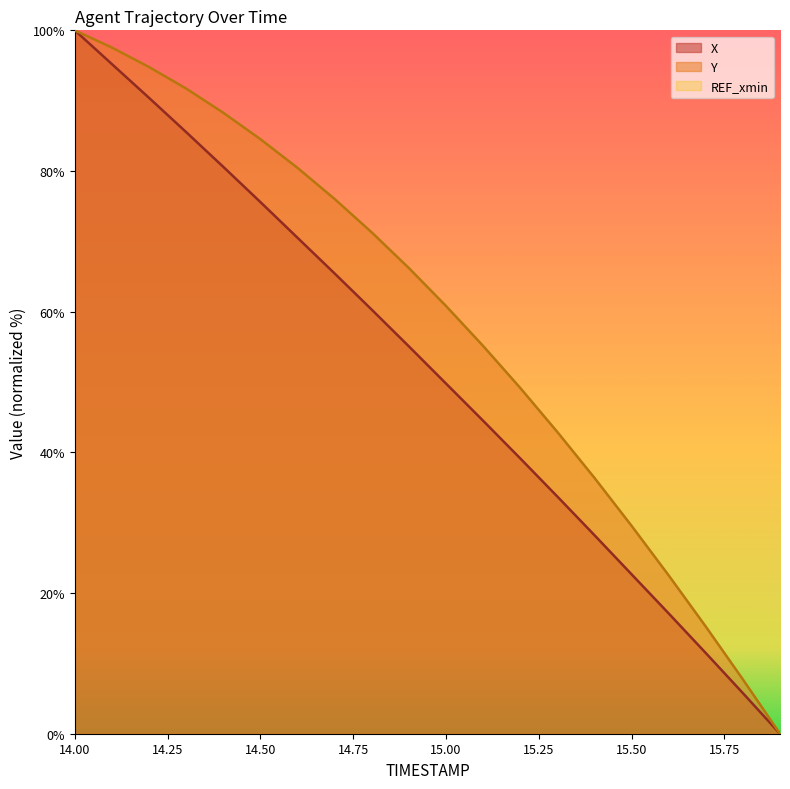

List the series in order of their peak value, lowest first.

X, Y